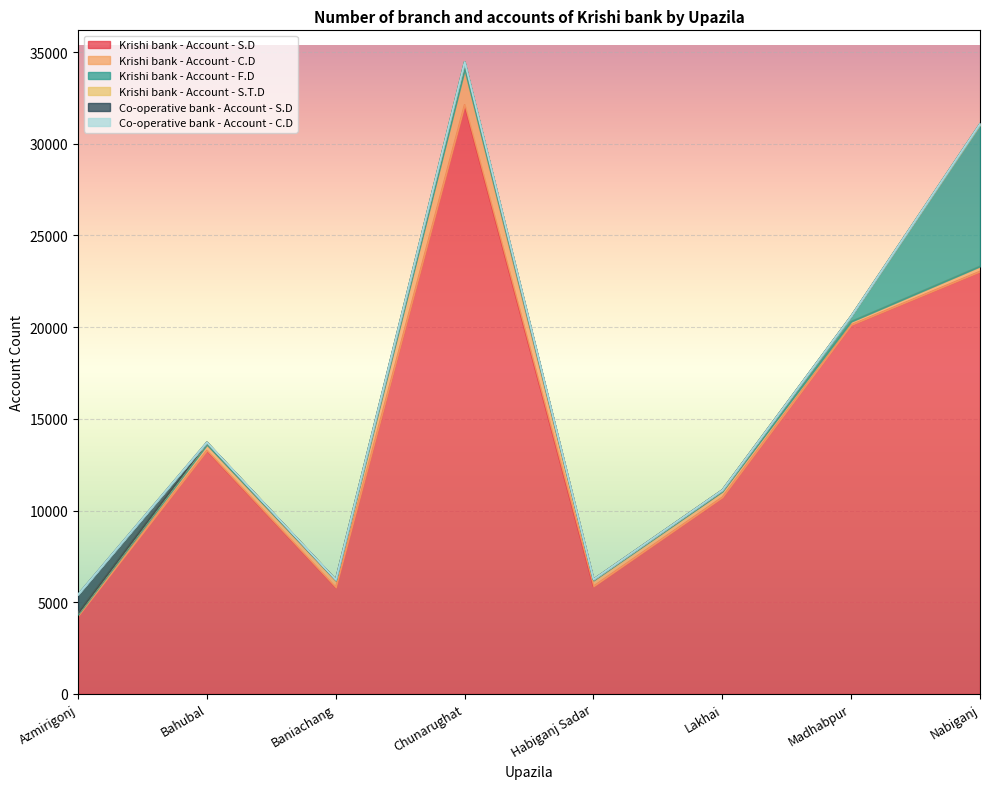

How many times do Co-operative bank - Account - S.D and Krishi bank - Account - C.D cross each other?

1